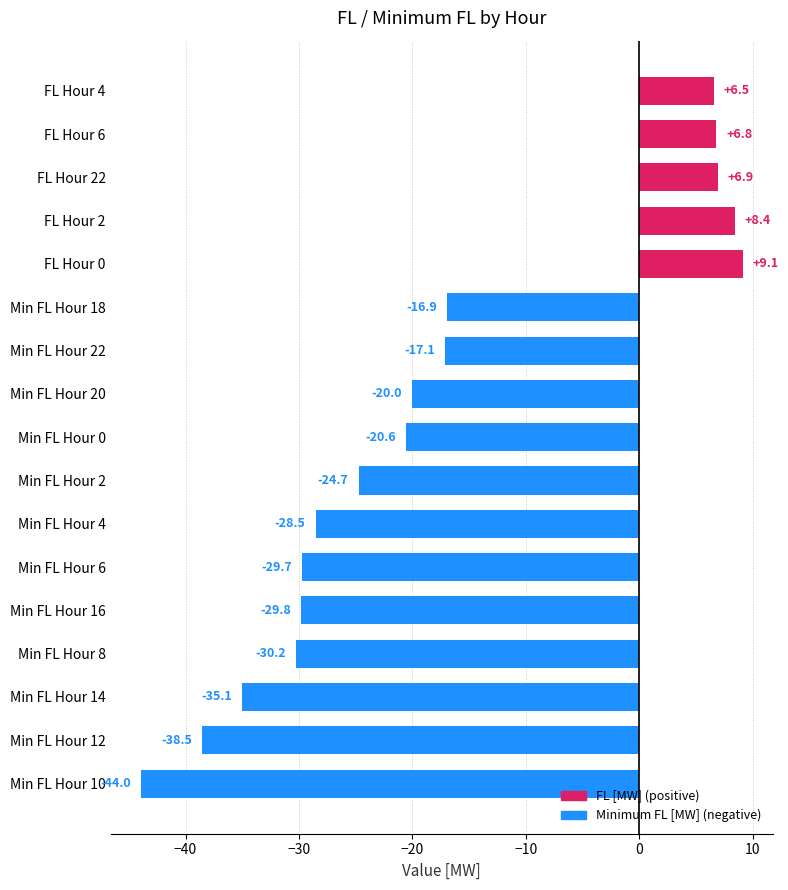

What is the approximate value at Min FL Hour 8?

-30.2